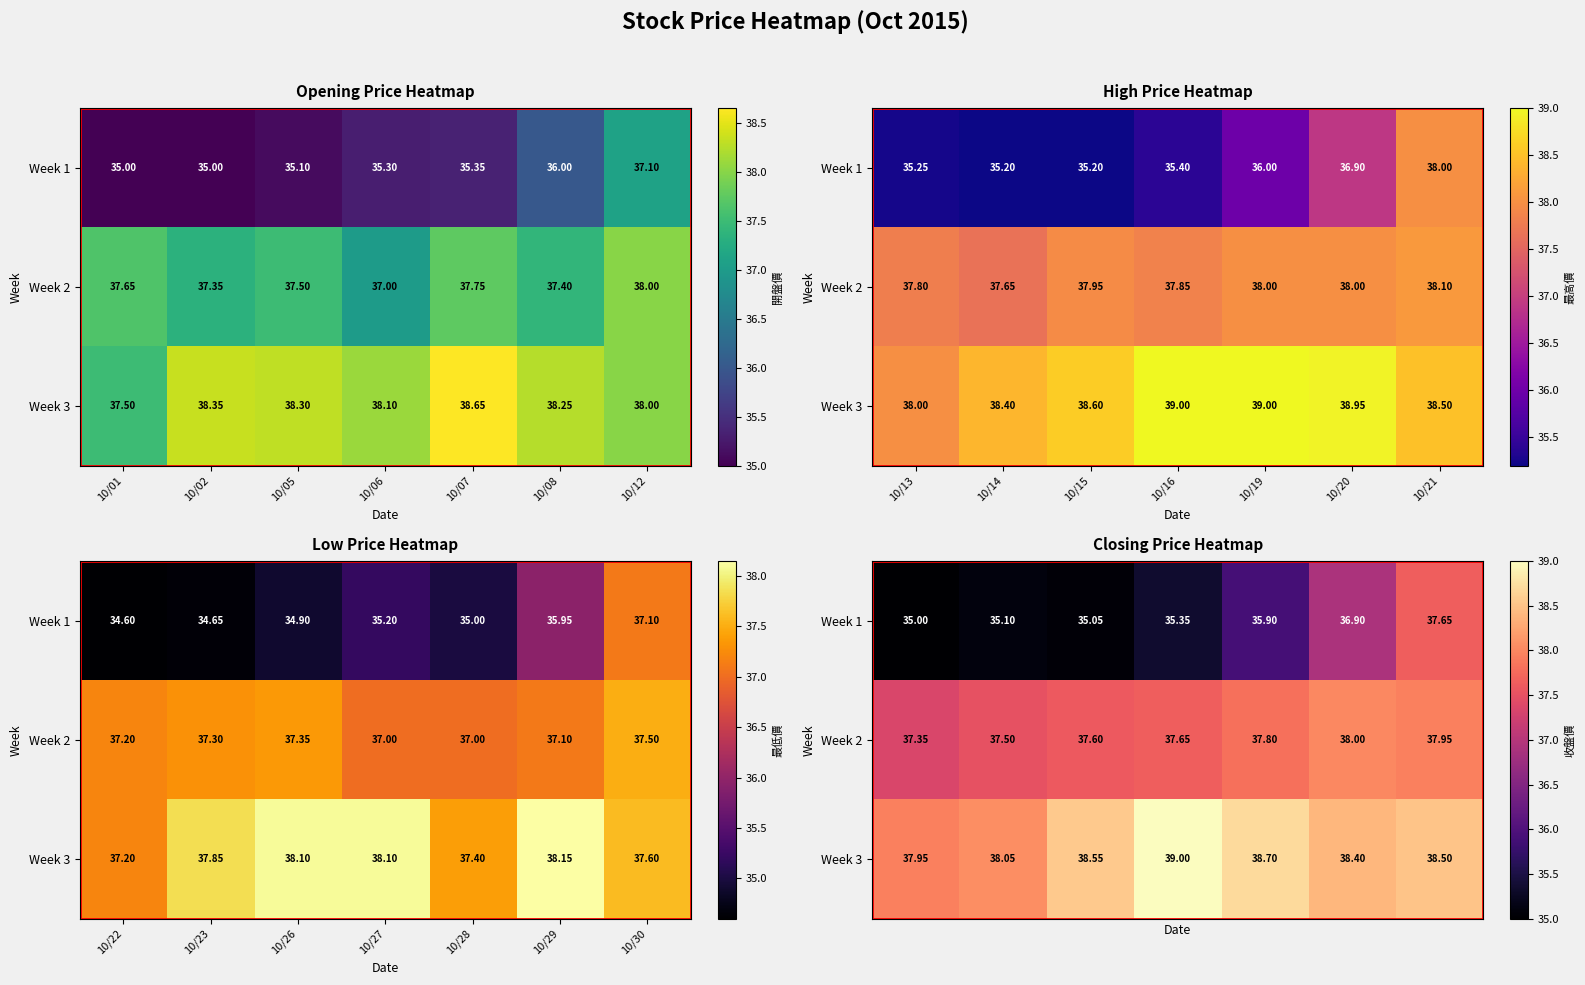

What is the difference between the Week 2 values at 10/19 and 10/21?

0.2